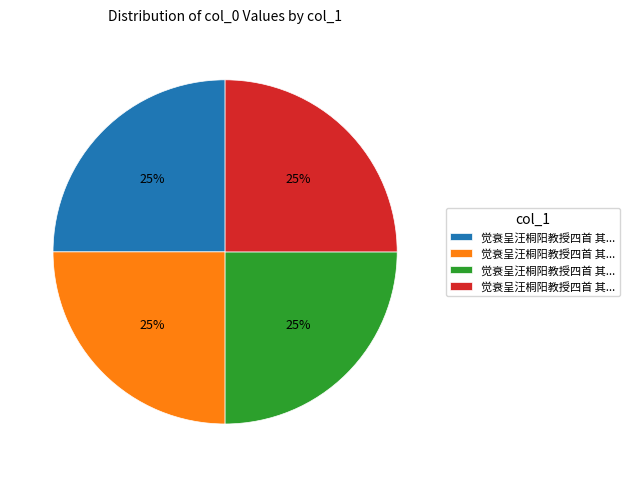

Is there a majority slice in this chart?

No